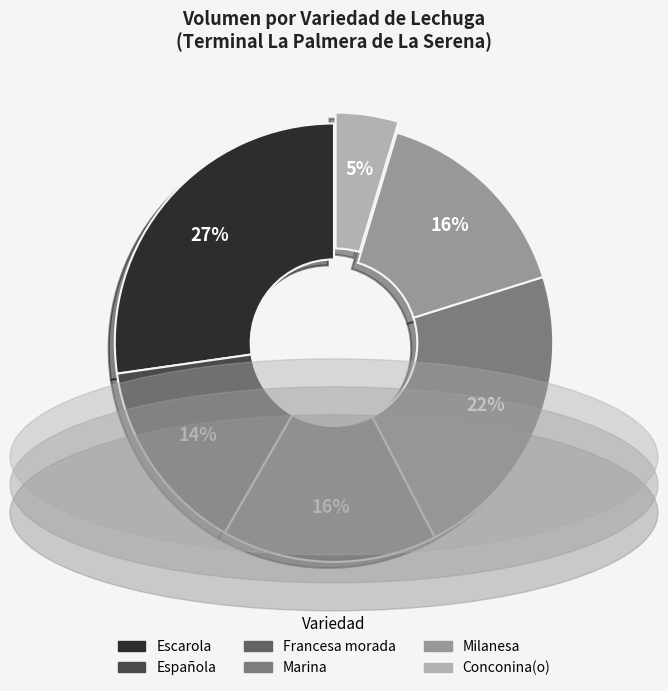

Which slice is the smallest?

Conconina(o)